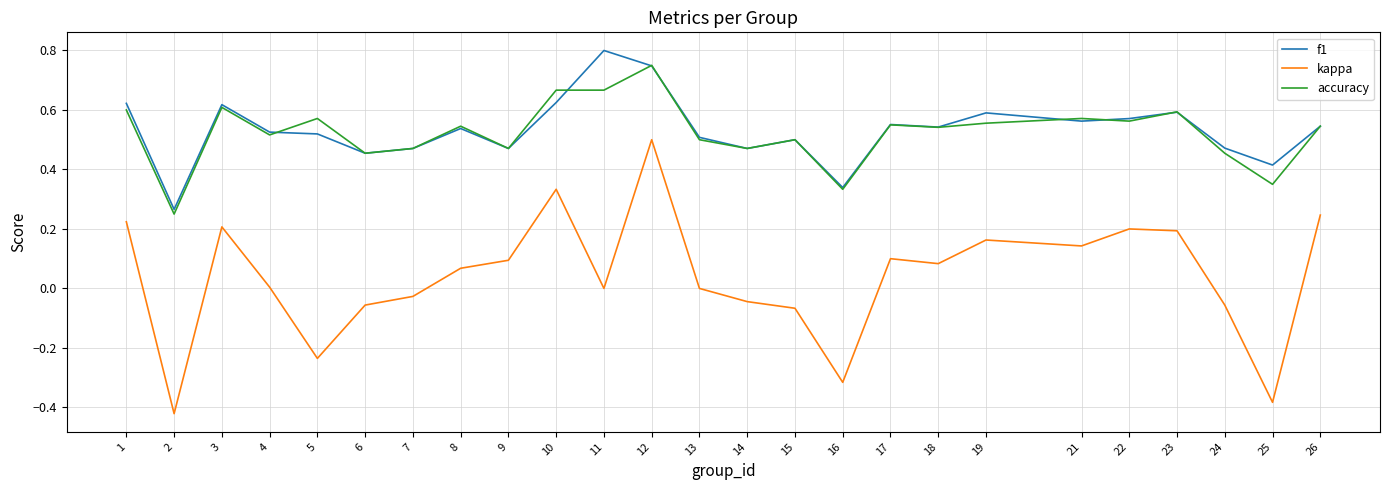

The value of kappa at 22 is 0.2. True or false?

True